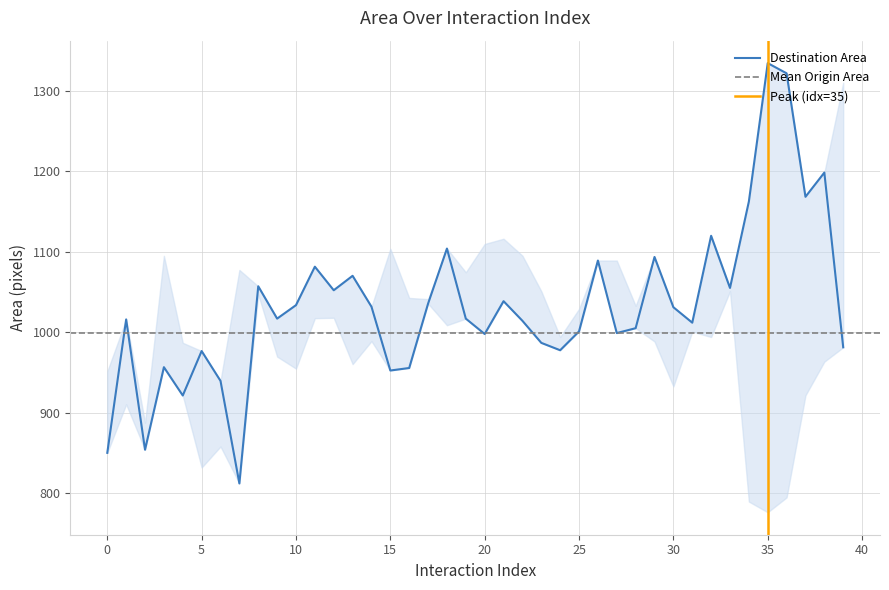

Reading left to right, transcribe all the data shown in this chart.

0=850.0	1=1015.9	2=853.8	3=956.5	4=921.3	5=976.6	6=939.5	7=811.9	8=1057.1	9=1016.9	10=1033.7	11=1081.5	12=1052.2	13=1070.1	14=1031.7	15=952.3	16=955.5	17=1035.5	18=1104.0	19=1016.9	20=997.8	21=1038.6	22=1014.2	23=986.8	24=977.6	25=1001.0	26=1089.1	27=998.9	28=1005.0	29=1093.6	30=1031.1	31=1011.9	32=1119.9	33=1055.1	34=1162.5	35=1334.7	36=1322.0	37=1168.4	38=1198.5	39=981.2